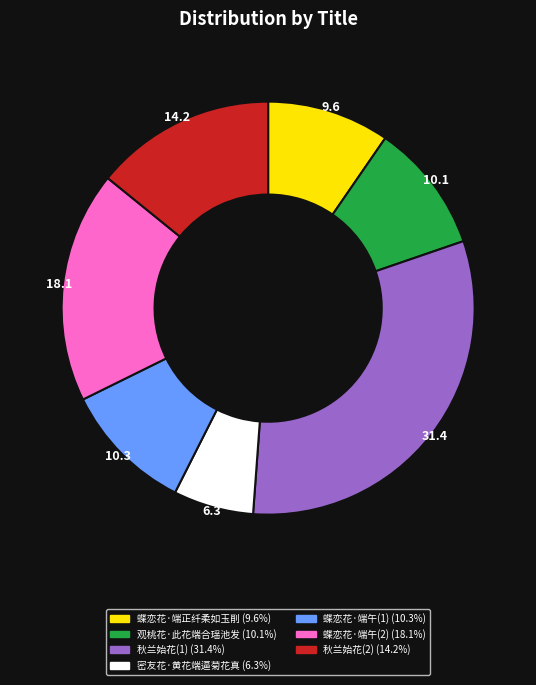

Is there any slice that represents more than half of the pie?

No